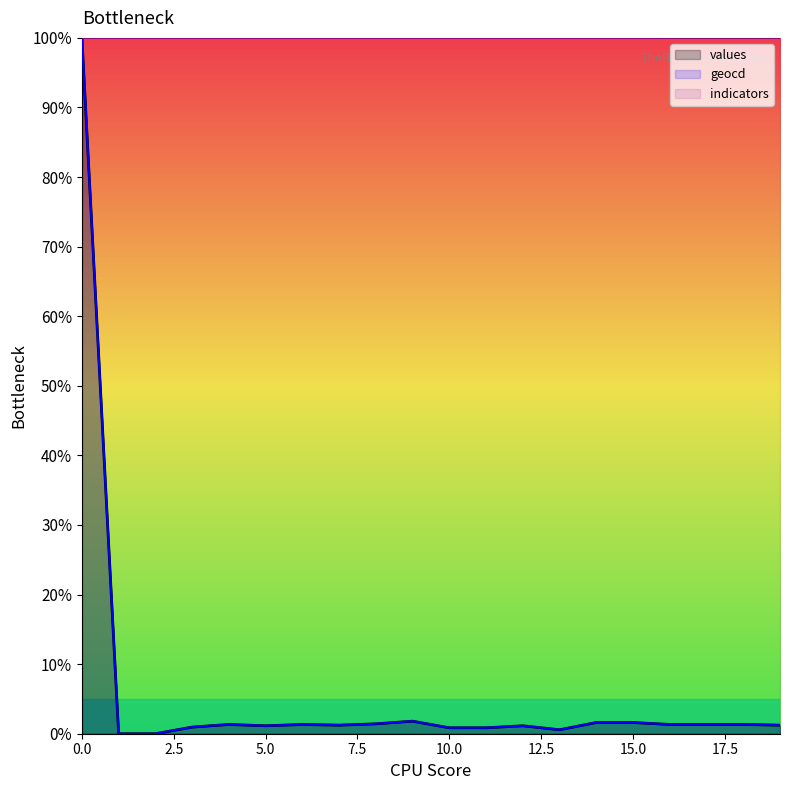

At which label is geocd closest to 50?

9